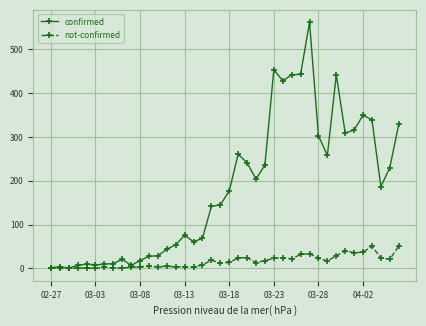

Which series has the largest total across all categories?

confirmed